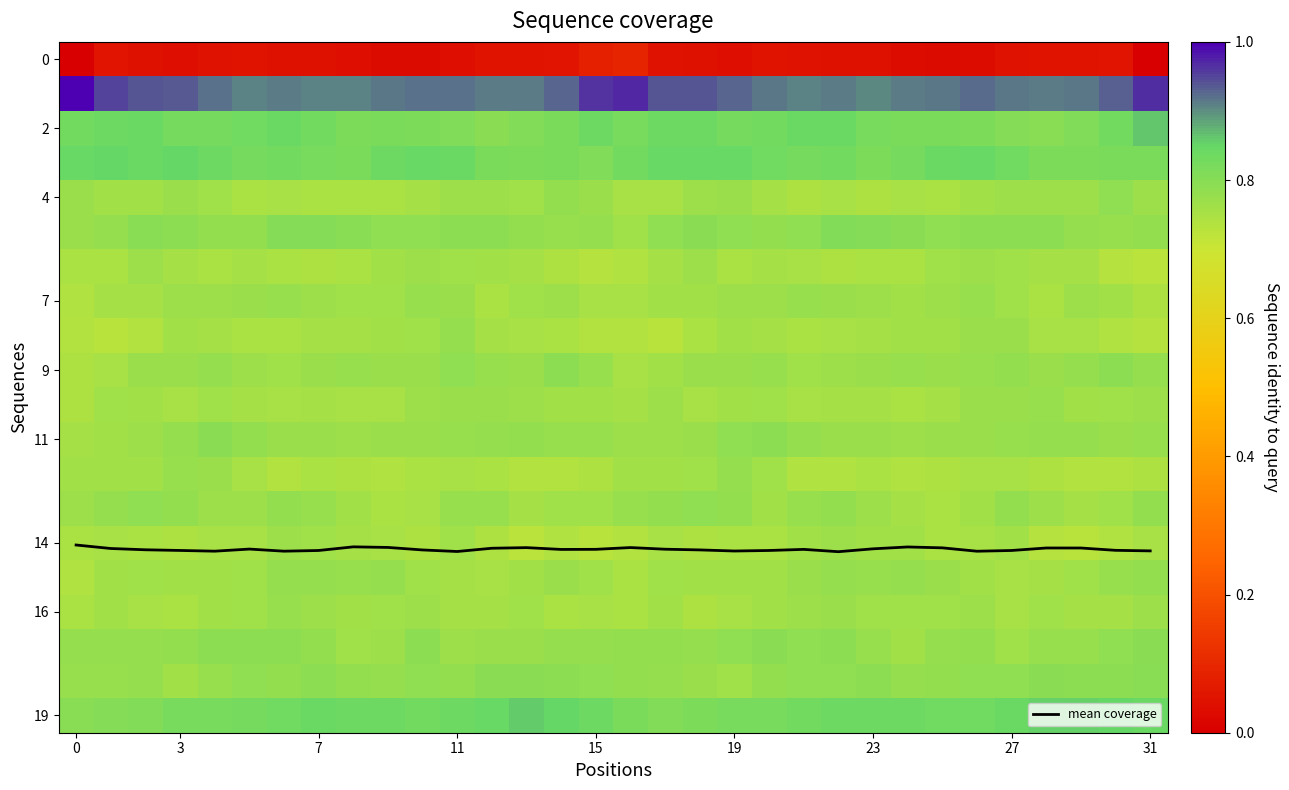

What is the minimum value for mean coverage?

14.1